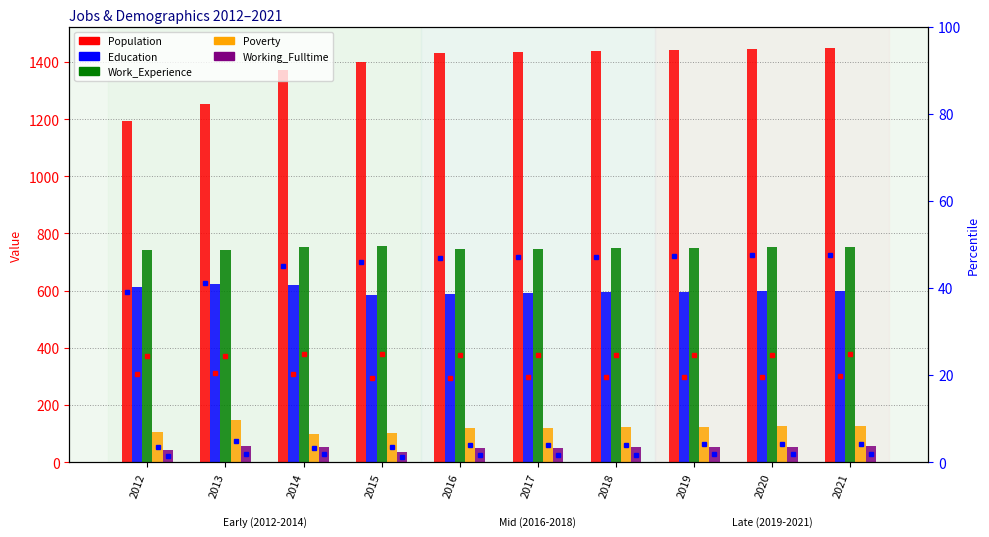

How many categories are shown in the chart?

10